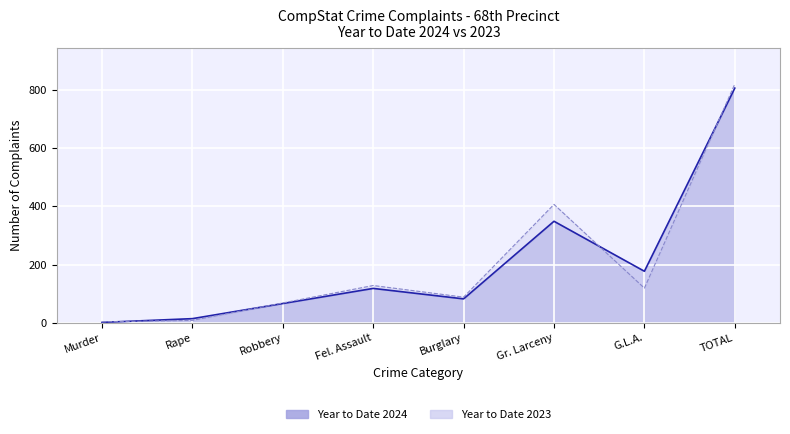

What is the value of the Year to Date 2024 point at the 4th from the left?

118